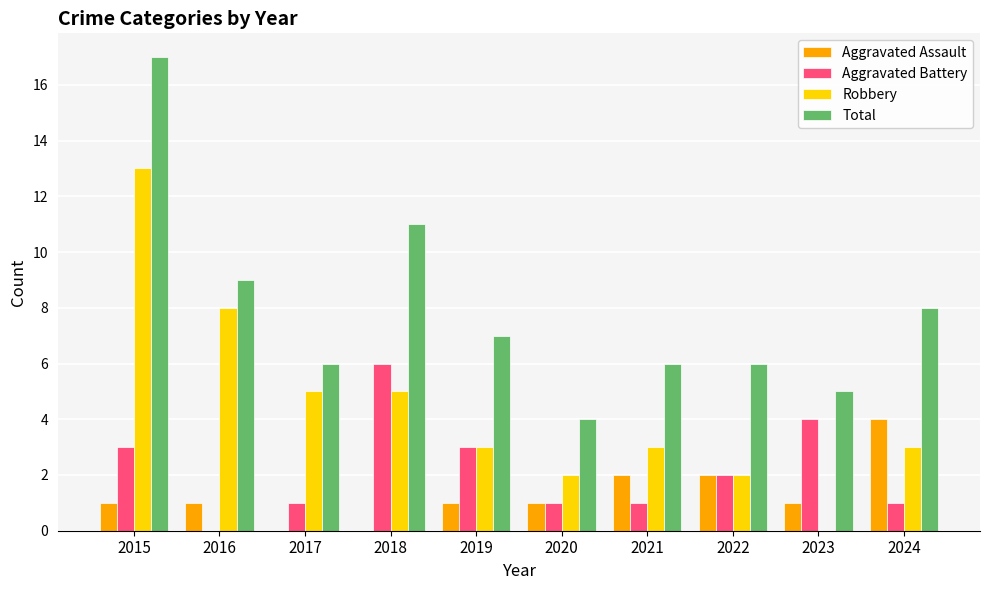

What is the sum of all Robbery values?

44